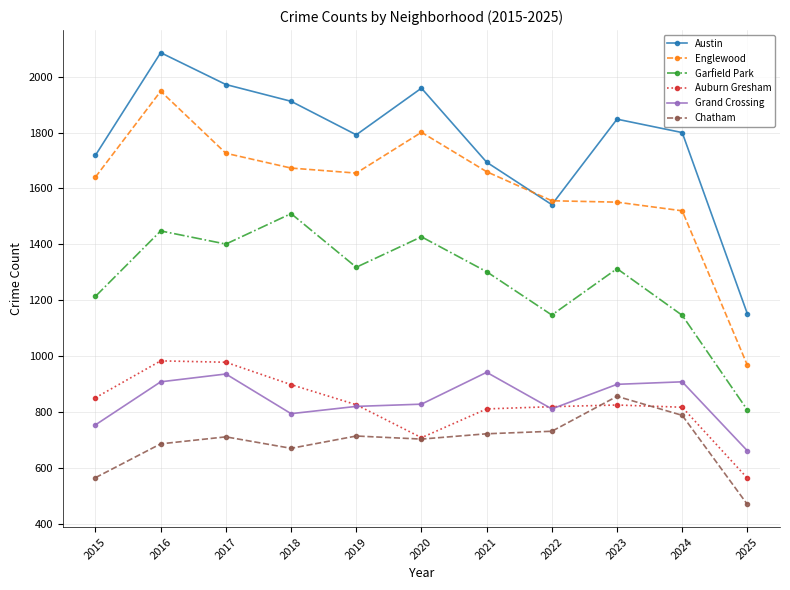

What is the value of the Chatham point at the 11th from the left?

469